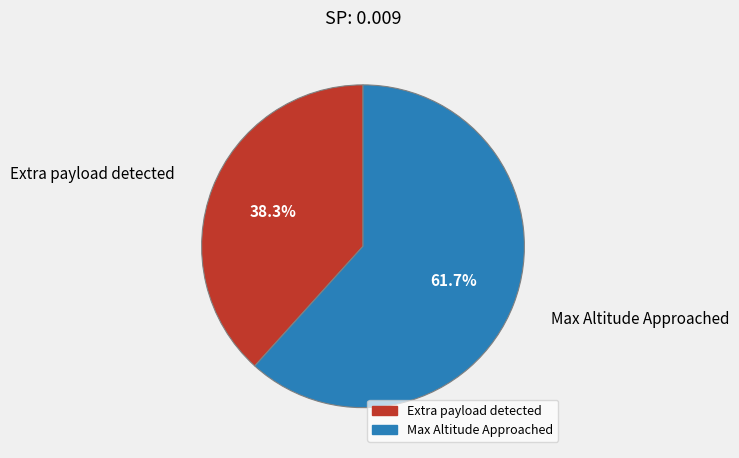

Rank the categories by value from lowest to highest.

Extra payload detected, Max Altitude Approached